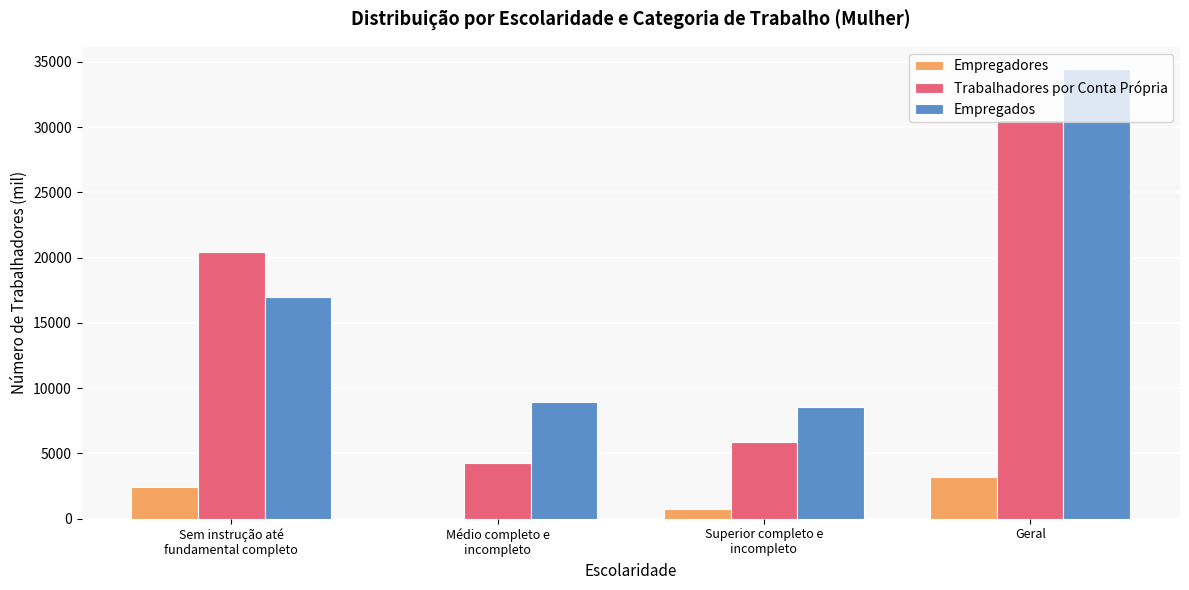

How many data points does each series have?

4